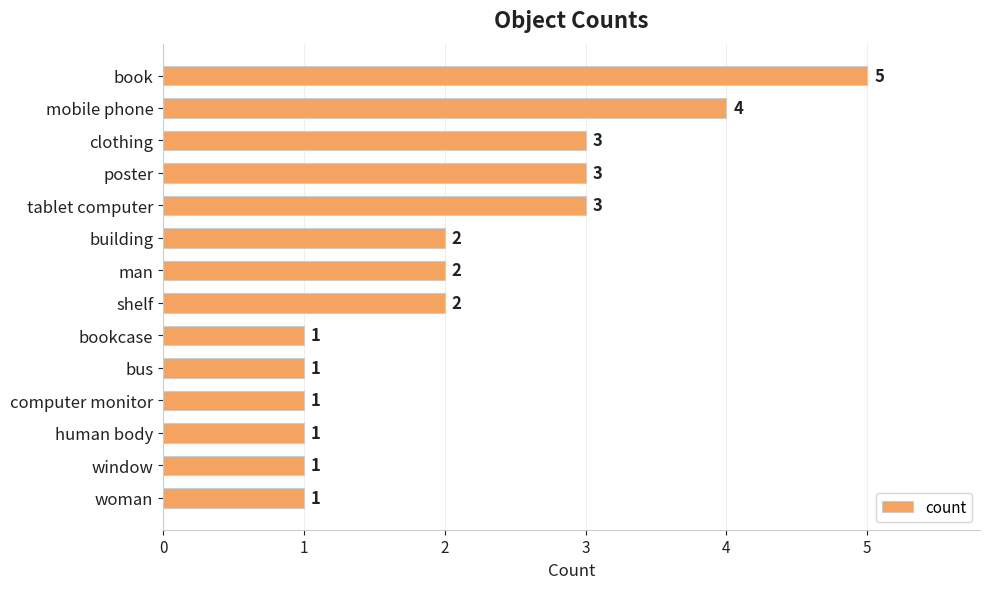

What is the sum of all values?

30